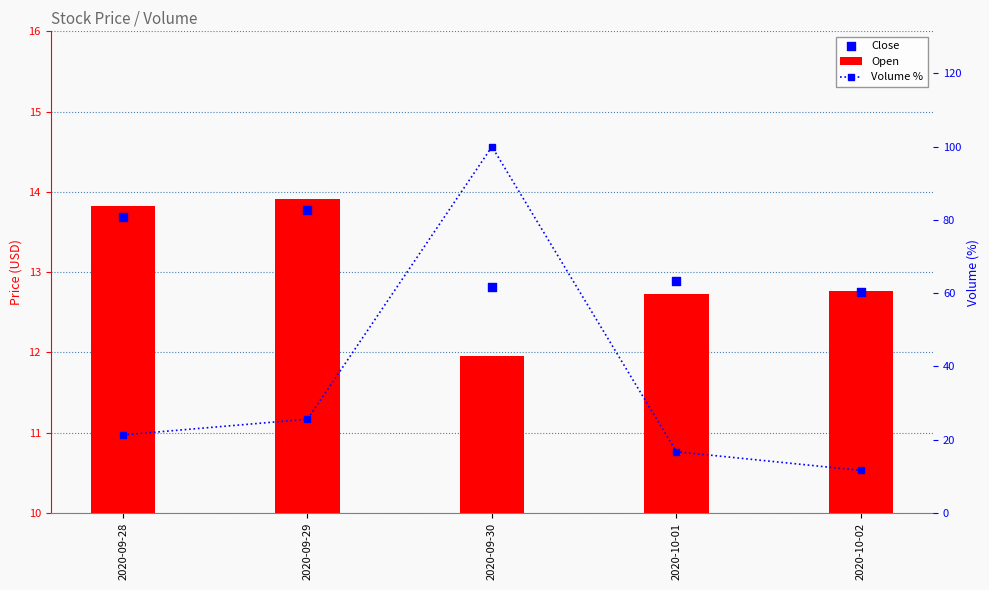

Is the value of Open at 2020-10-02 greater than the value of Volume % at 2020-09-30?

No